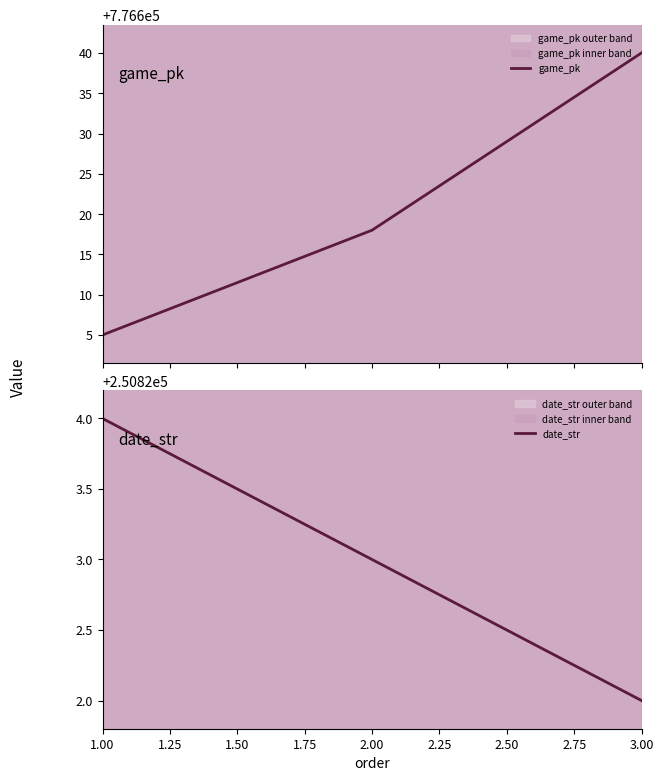

How many game_pk values are between 776605 and 776640?

3